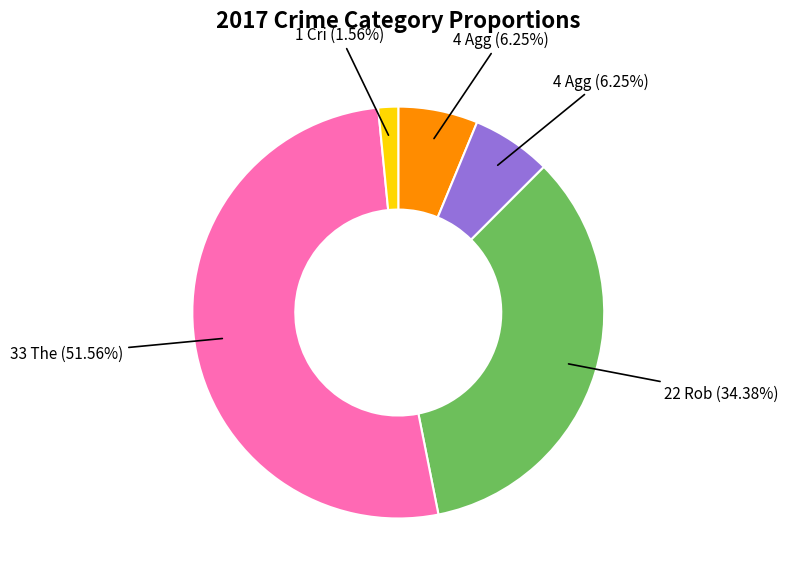

To the nearest percent, what is the difference between the largest and smallest slice percentages?

50%